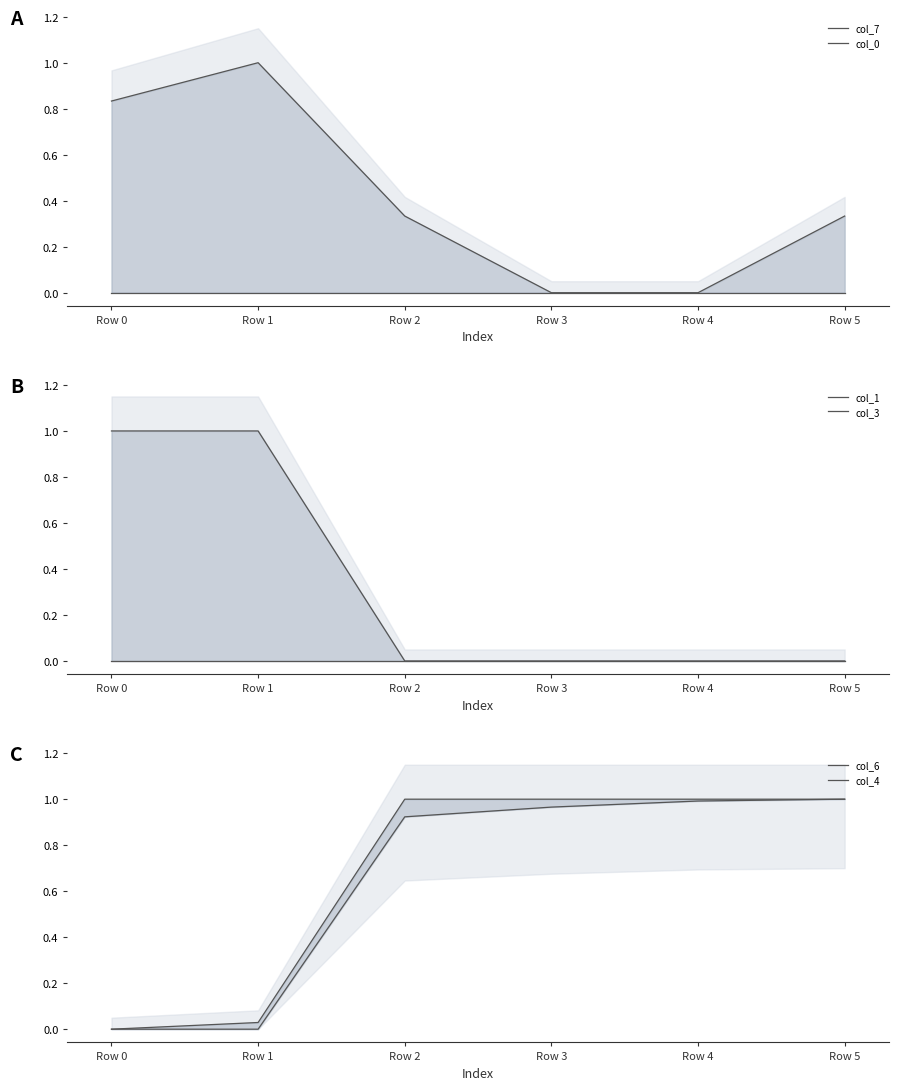

True or false: col_7 and col_3 intersect in this chart.

False